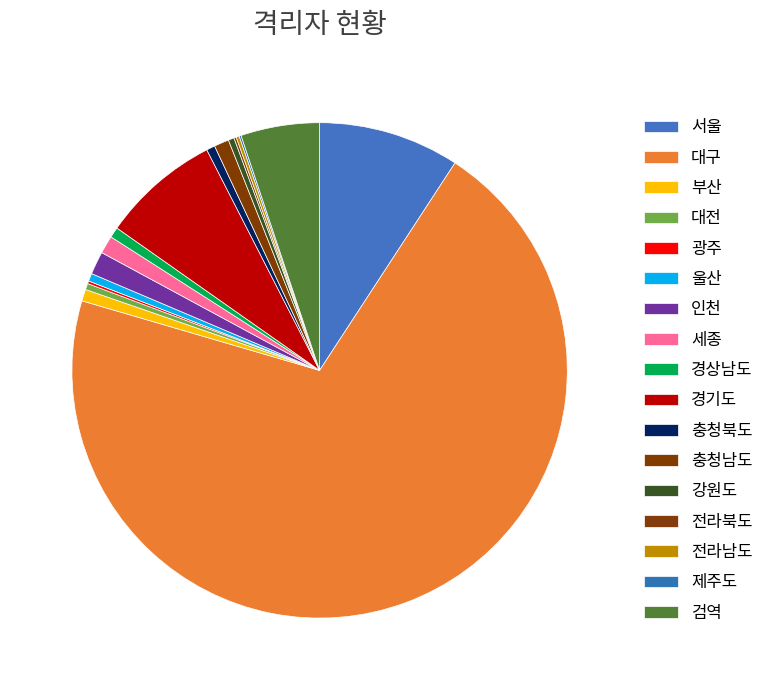

The 강원도 slice represents 0% of the pie. True or false?

True